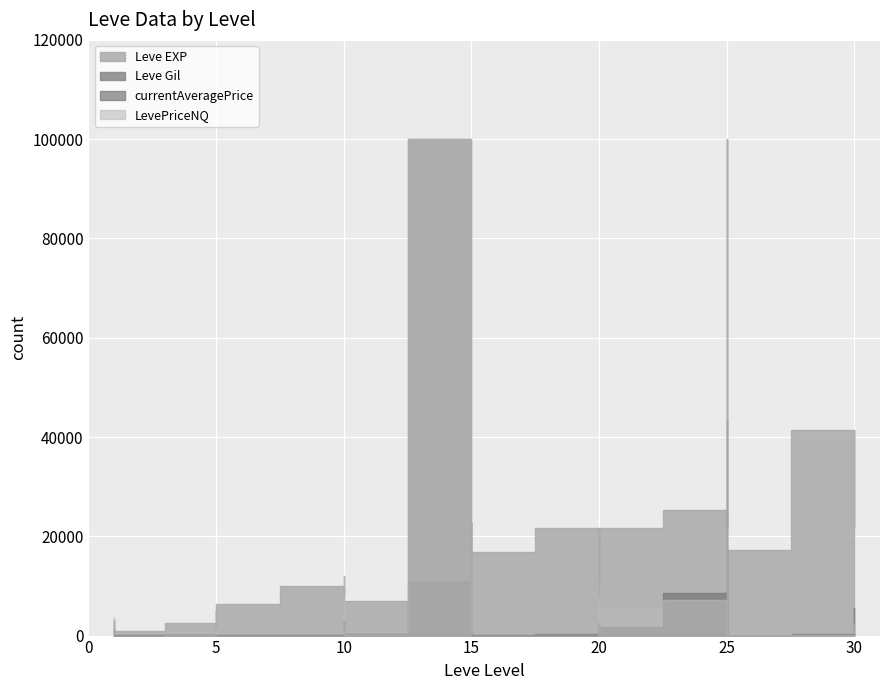

Read the Leve Gil value at 25.

229.0